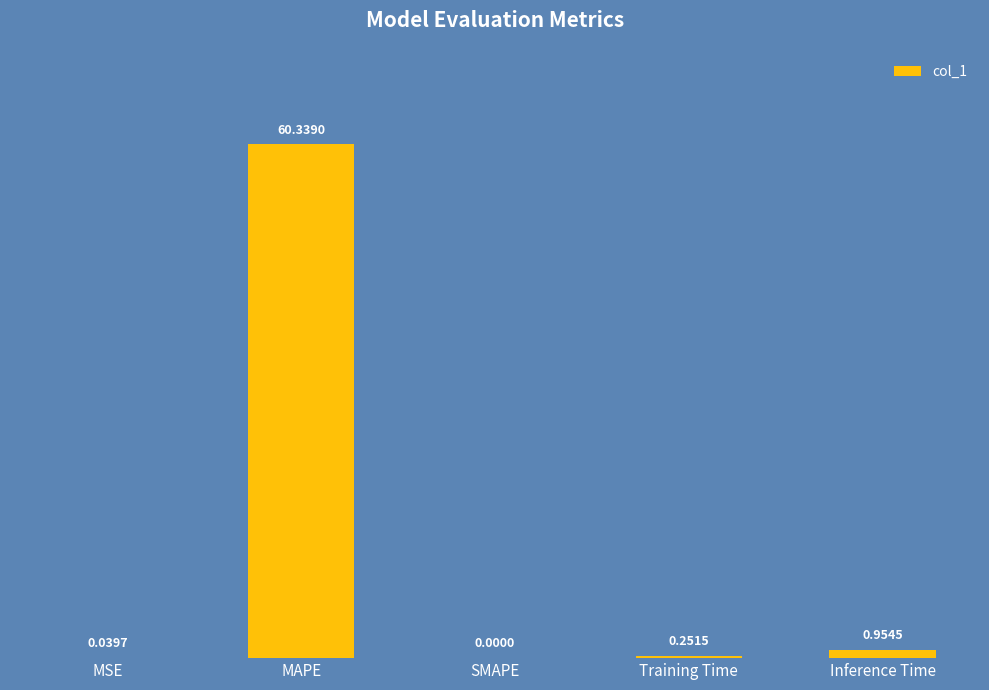

Between Training Time and MSE, which is larger?

Training Time